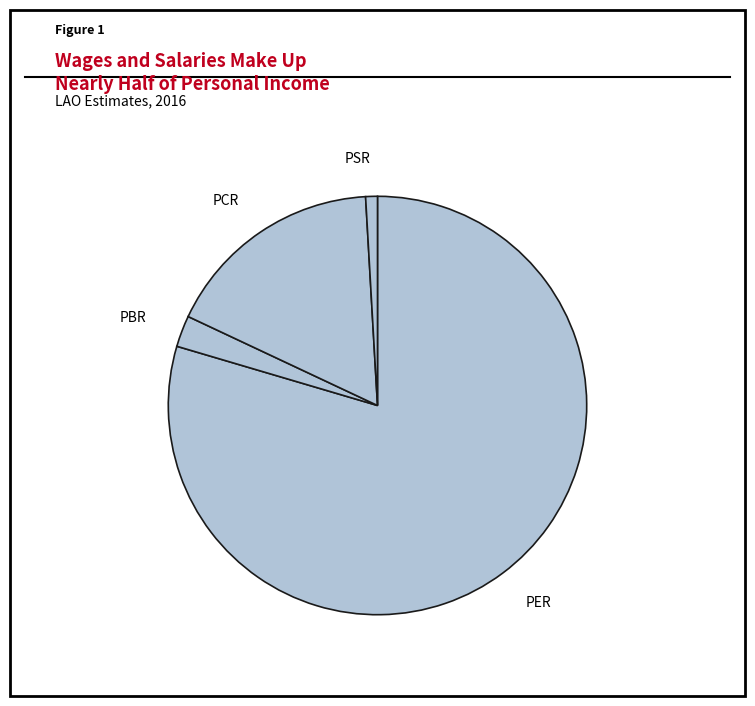

Is it true that PCR is 10% of the pie?

False